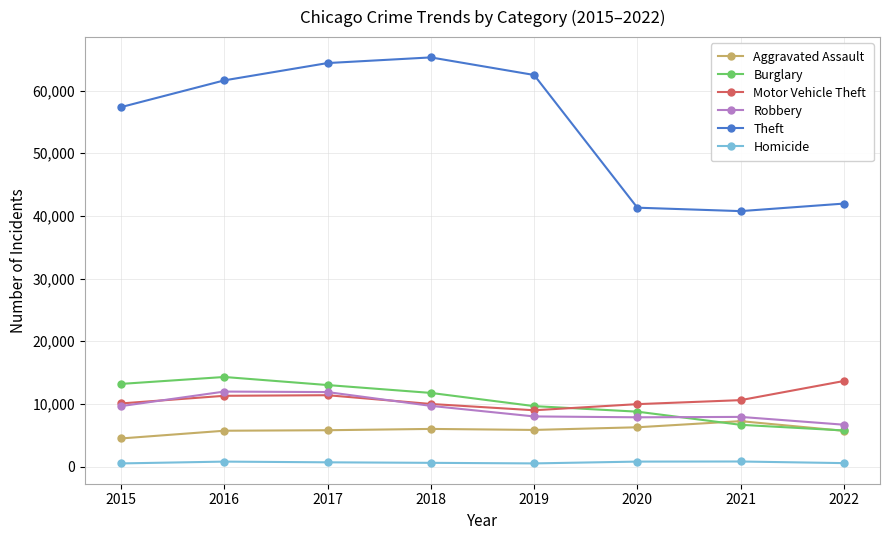

Is the value of Burglary at 2015 greater than the value of Motor Vehicle Theft at 2020?

Yes